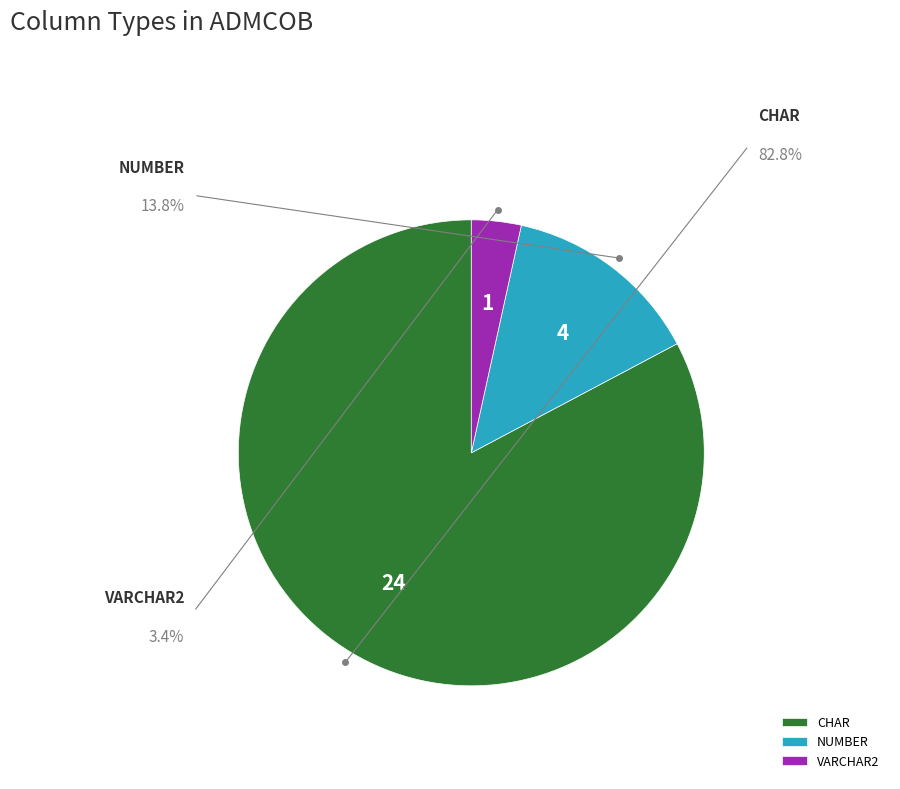

The CHAR slice represents 83% of the pie. True or false?

True